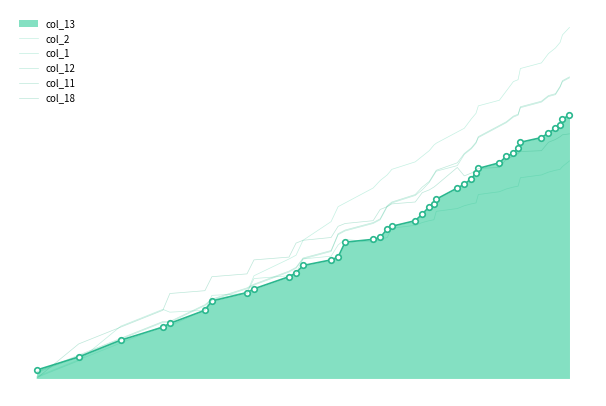

Does the chart have visible grid lines?

No